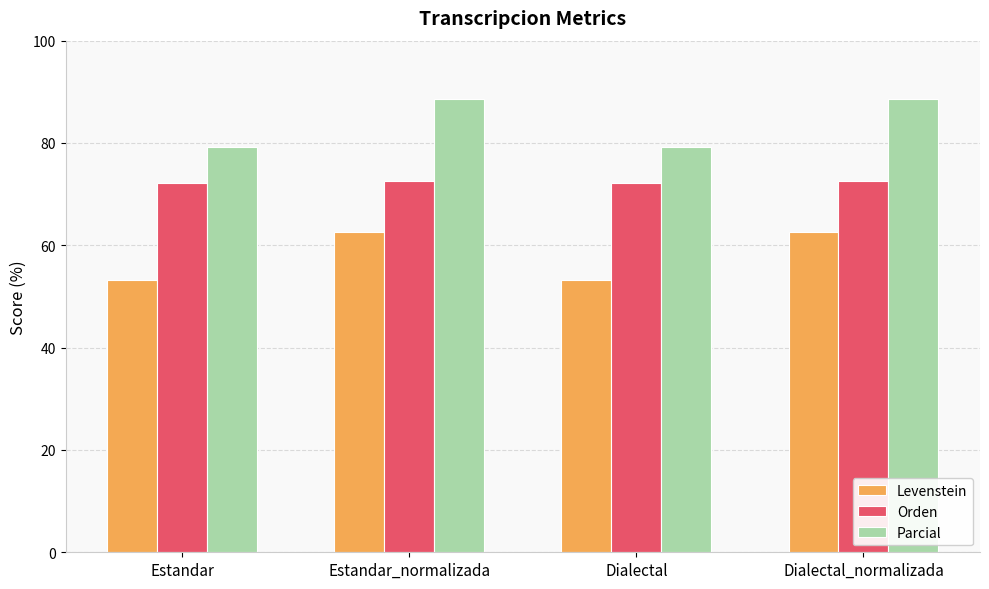

True or false: Parcial has a value of 79.3 at Dialectal.

True